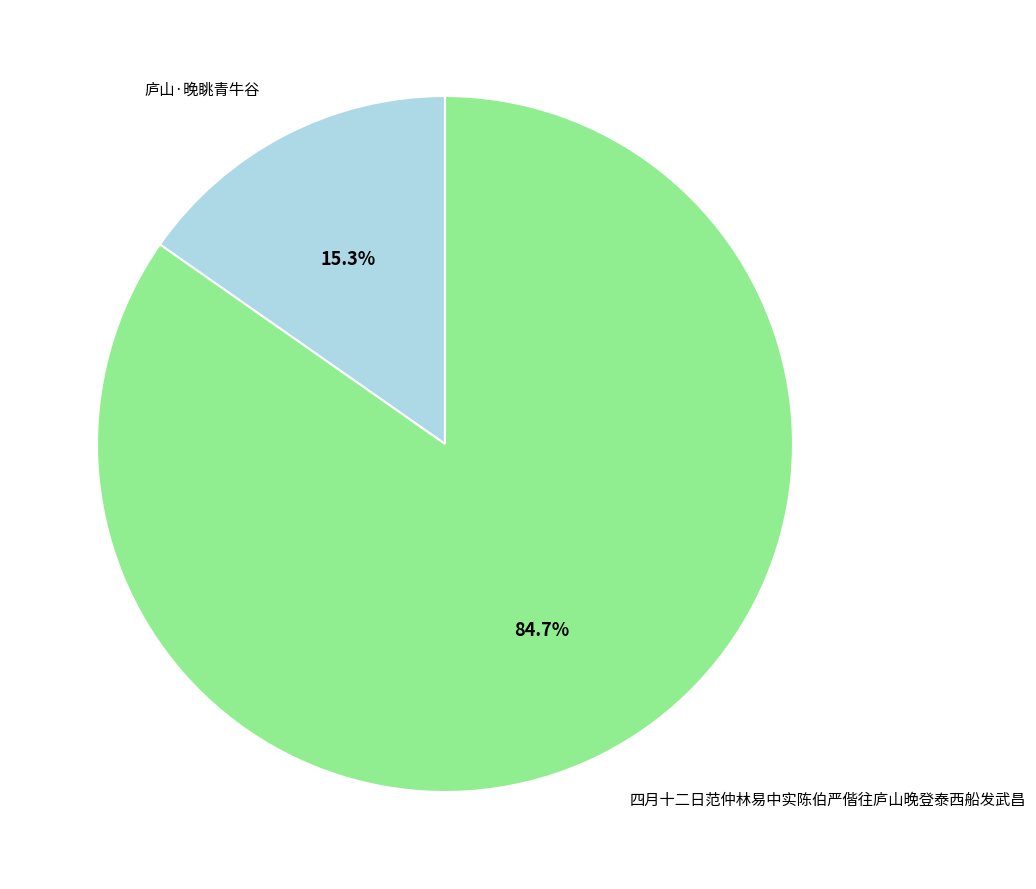

What is the largest slice in the pie chart?

四月十二日范仲林易中实陈伯严偕往庐山晚登泰西船发武昌